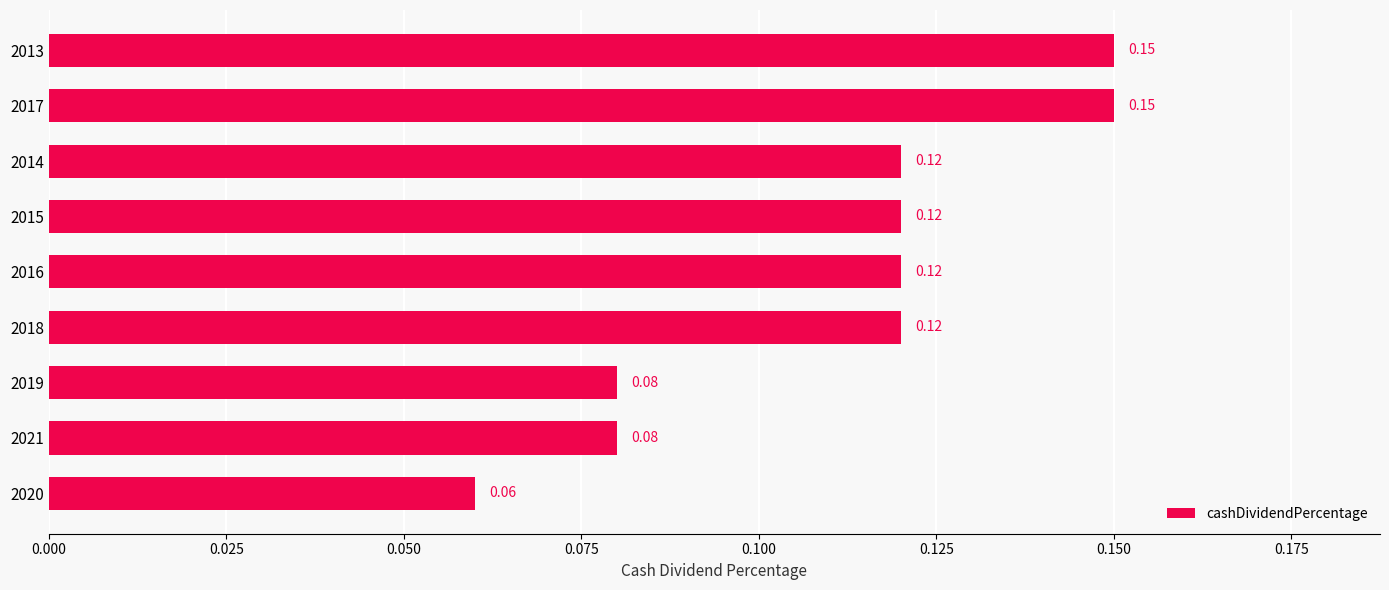

What is the sum of all values?

1.0